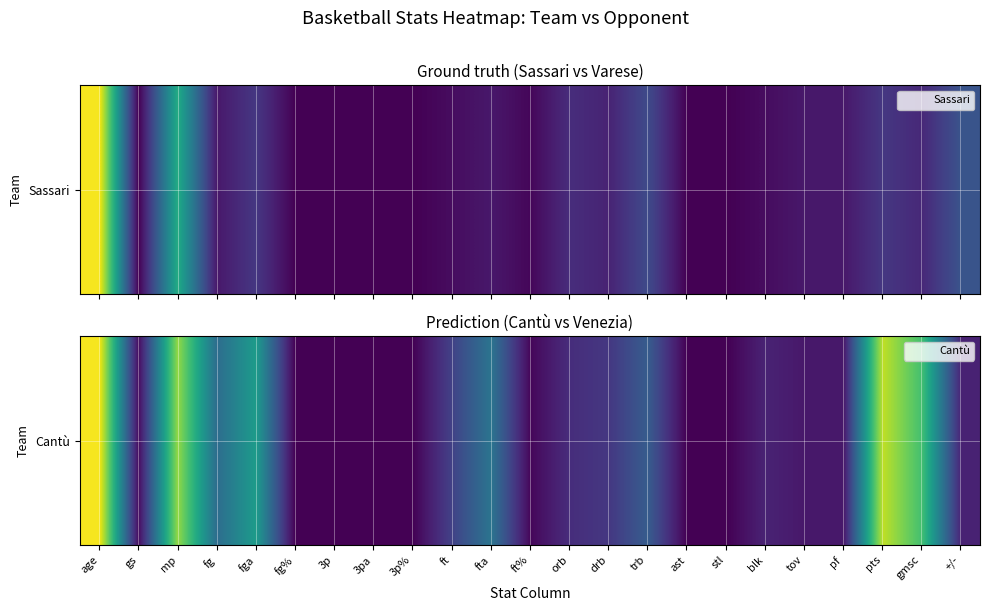

What is the difference between the maximum and minimum values?

30.6